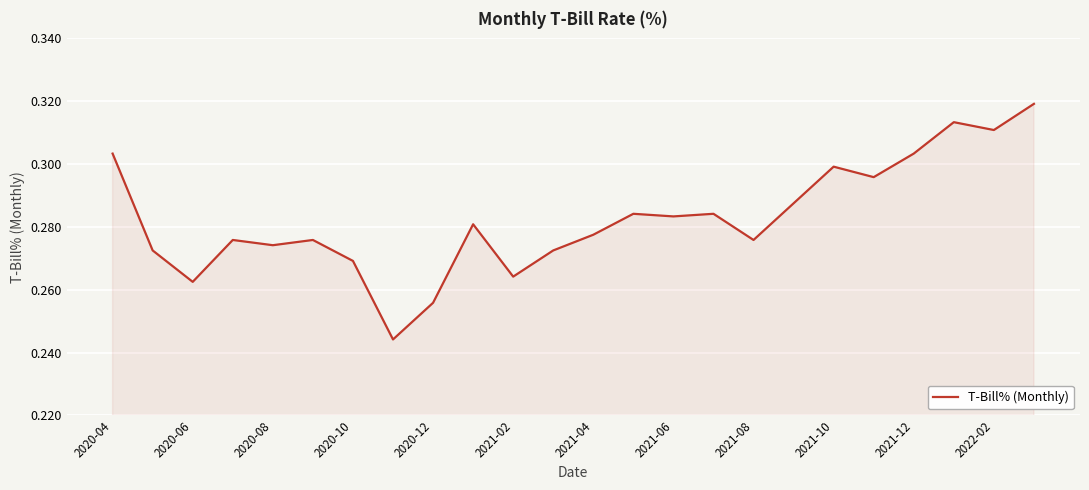

What is the maximum value shown in the chart?

0.3